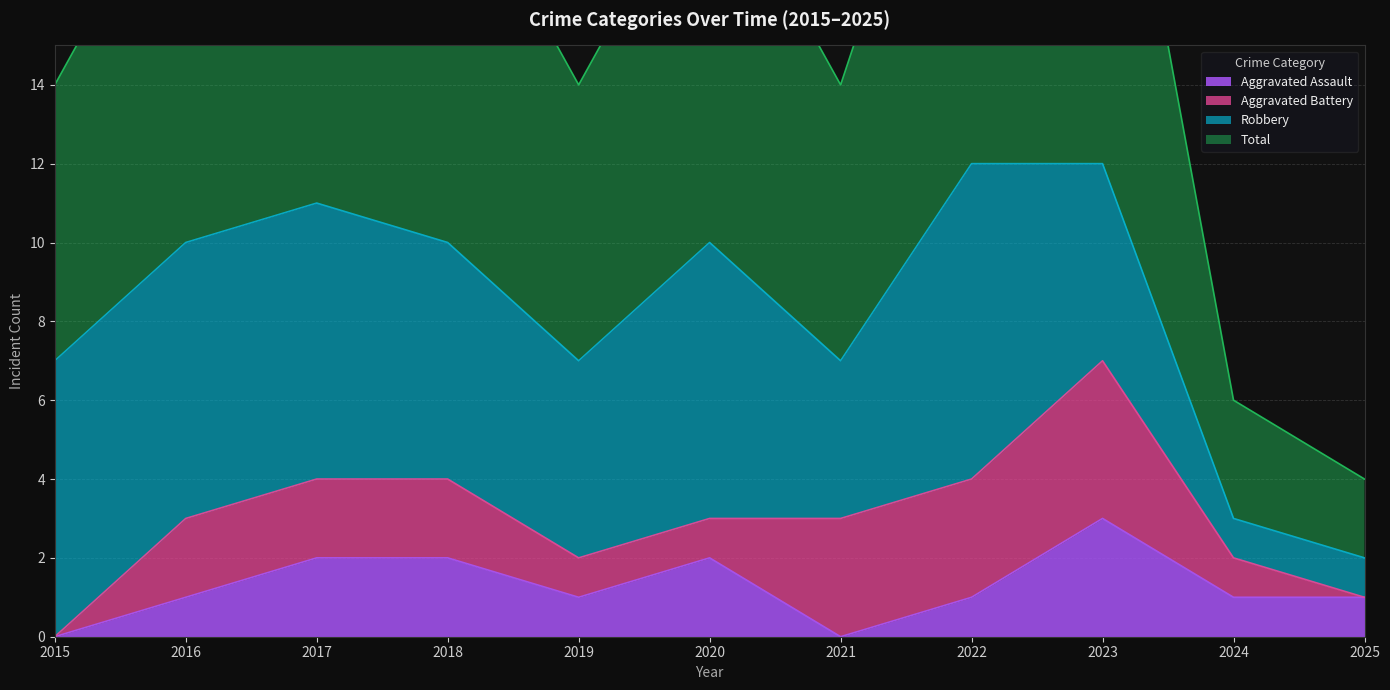

At which label does Aggravated Assault reach its peak?

2023